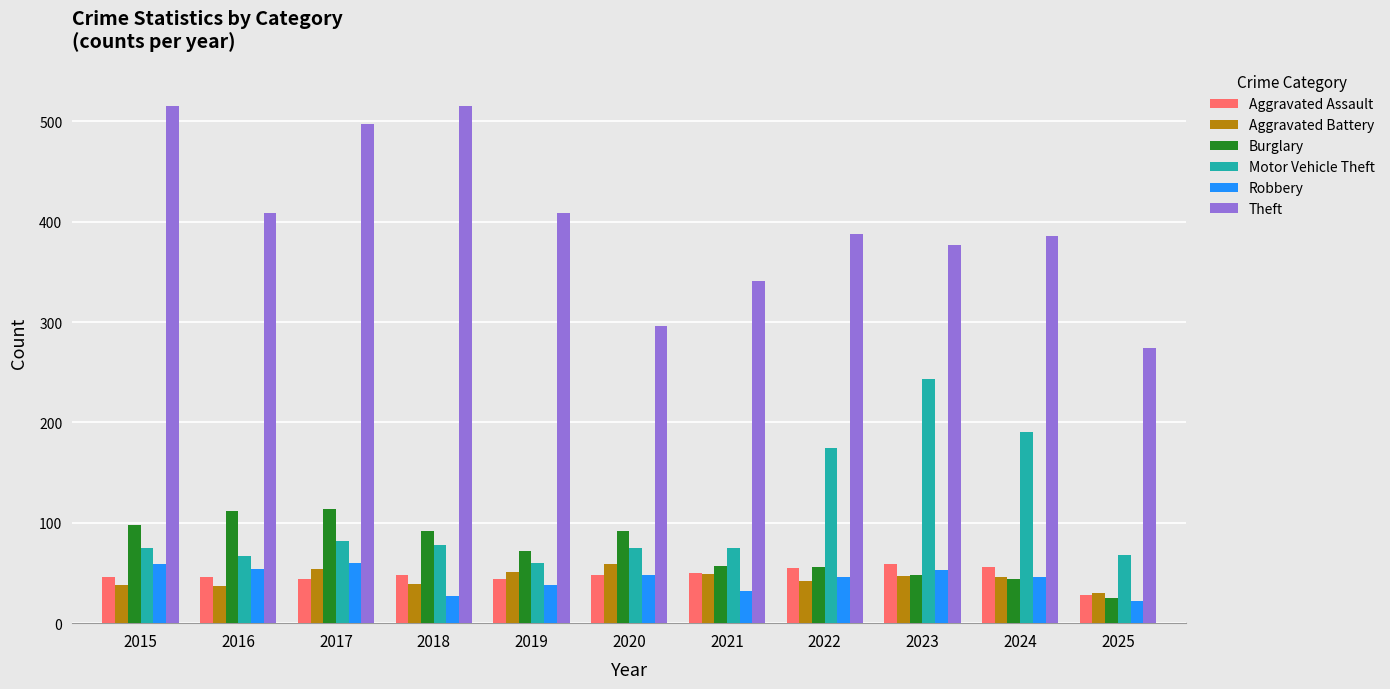

What is the difference between the highest and lowest values at 2021?

309